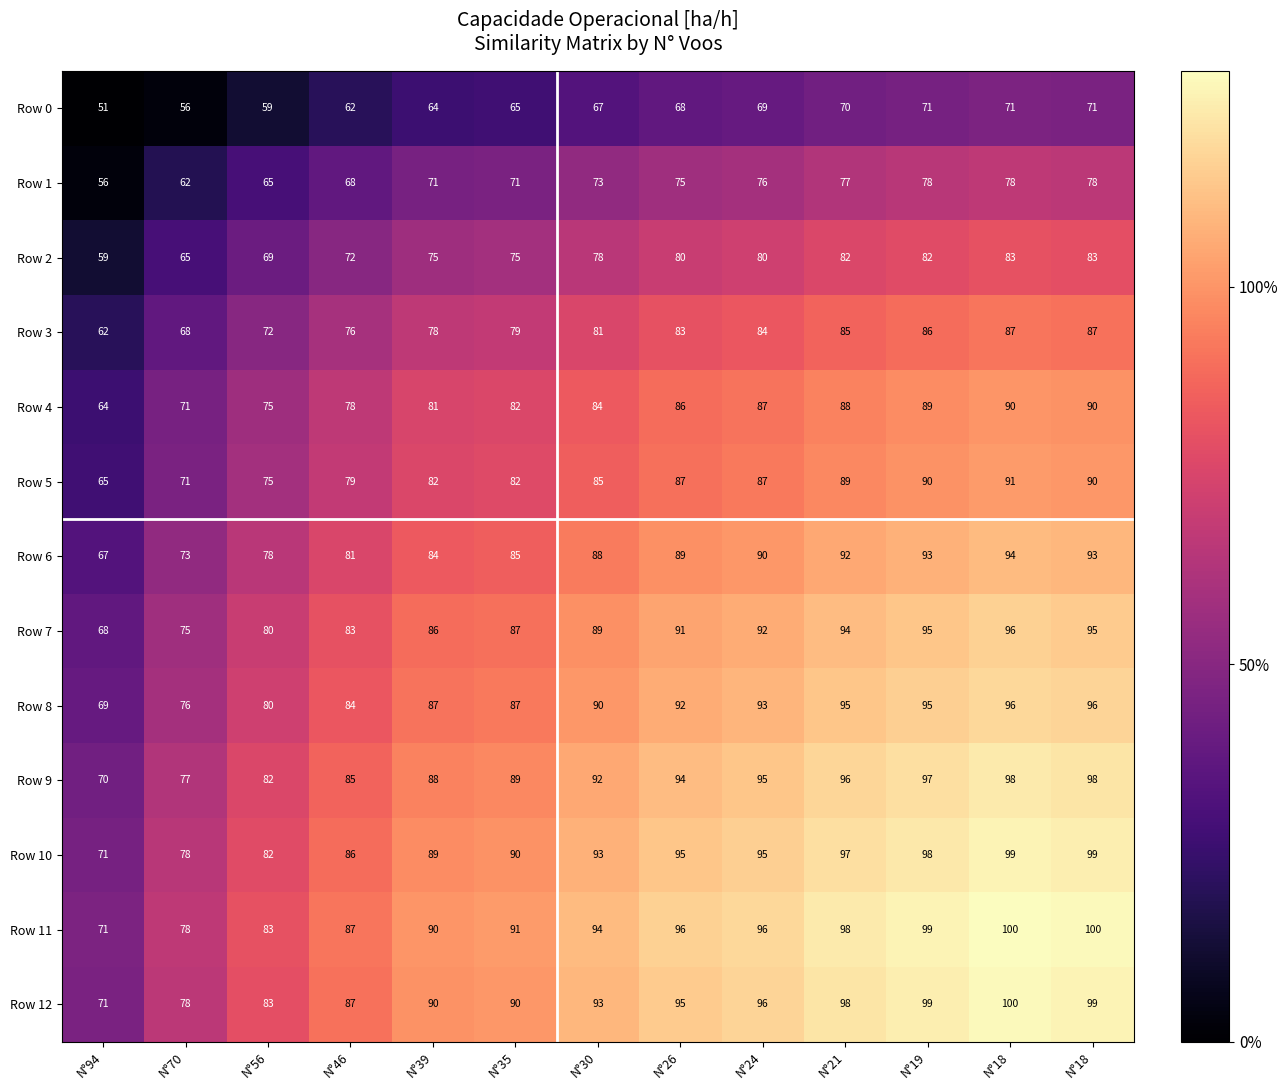

Reading left to right, extract all data points from this chart.

Row 0: N°94=51.0	N°70=56.0	N°56=59.0	N°46=62.0	N°39=64.0	N°35=65.0	N°30=67.0	N°26=68.0	N°24=69.0	N°21=70.0	N°19=71.0	N°18=71.0	N°18=71.0
Row 1: N°94=56.0	N°70=62.0	N°56=65.0	N°46=68.0	N°39=71.0	N°35=71.0	N°30=73.0	N°26=75.0	N°24=76.0	N°21=77.0	N°19=78.0	N°18=78.0	N°18=78.0
Row 2: N°94=59.0	N°70=65.0	N°56=69.0	N°46=72.0	N°39=75.0	N°35=75.0	N°30=78.0	N°26=80.0	N°24=80.0	N°21=82.0	N°19=82.0	N°18=83.0	N°18=83.0
Row 3: N°94=62.0	N°70=68.0	N°56=72.0	N°46=76.0	N°39=78.0	N°35=79.0	N°30=81.0	N°26=83.0	N°24=84.0	N°21=85.0	N°19=86.0	N°18=87.0	N°18=87.0
Row 4: N°94=64.0	N°70=71.0	N°56=75.0	N°46=78.0	N°39=81.0	N°35=82.0	N°30=84.0	N°26=86.0	N°24=87.0	N°21=88.0	N°19=89.0	N°18=90.0	N°18=90.0
Row 5: N°94=65.0	N°70=71.0	N°56=75.0	N°46=79.0	N°39=82.0	N°35=82.0	N°30=85.0	N°26=87.0	N°24=87.0	N°21=89.0	N°19=90.0	N°18=91.0	N°18=90.0
Row 6: N°94=67.0	N°70=73.0	N°56=78.0	N°46=81.0	N°39=84.0	N°35=85.0	N°30=88.0	N°26=89.0	N°24=90.0	N°21=92.0	N°19=93.0	N°18=94.0	N°18=93.0
Row 7: N°94=68.0	N°70=75.0	N°56=80.0	N°46=83.0	N°39=86.0	N°35=87.0	N°30=89.0	N°26=91.0	N°24=92.0	N°21=94.0	N°19=95.0	N°18=96.0	N°18=95.0
Row 8: N°94=69.0	N°70=76.0	N°56=80.0	N°46=84.0	N°39=87.0	N°35=87.0	N°30=90.0	N°26=92.0	N°24=93.0	N°21=95.0	N°19=95.0	N°18=96.0	N°18=96.0
Row 9: N°94=70.0	N°70=77.0	N°56=82.0	N°46=85.0	N°39=88.0	N°35=89.0	N°30=92.0	N°26=94.0	N°24=95.0	N°21=96.0	N°19=97.0	N°18=98.0	N°18=98.0
Row 10: N°94=71.0	N°70=78.0	N°56=82.0	N°46=86.0	N°39=89.0	N°35=90.0	N°30=93.0	N°26=95.0	N°24=95.0	N°21=97.0	N°19=98.0	N°18=99.0	N°18=99.0
Row 11: N°94=71.0	N°70=78.0	N°56=83.0	N°46=87.0	N°39=90.0	N°35=91.0	N°30=94.0	N°26=96.0	N°24=96.0	N°21=98.0	N°19=99.0	N°18=100.0	N°18=100.0
Row 12: N°94=71.0	N°70=78.0	N°56=83.0	N°46=87.0	N°39=90.0	N°35=90.0	N°30=93.0	N°26=95.0	N°24=96.0	N°21=98.0	N°19=99.0	N°18=100.0	N°18=99.0